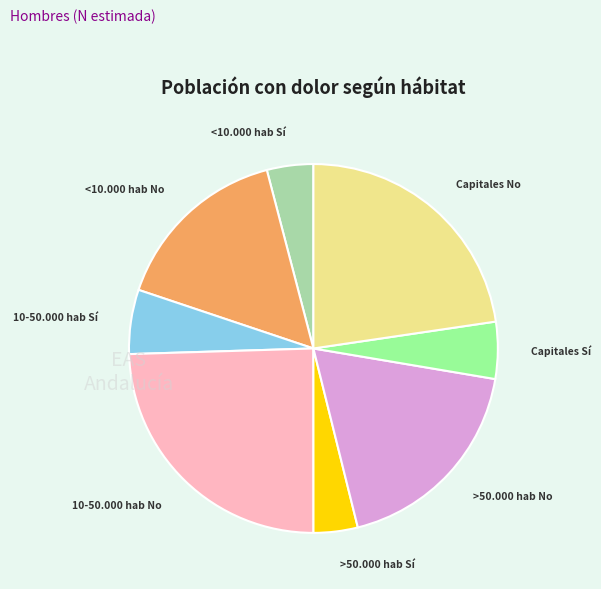

Does >50.000 hab Sí account for over 50% of the chart?

No